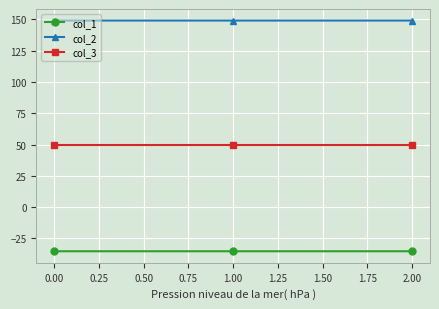

How many lines are shown in the chart?

3